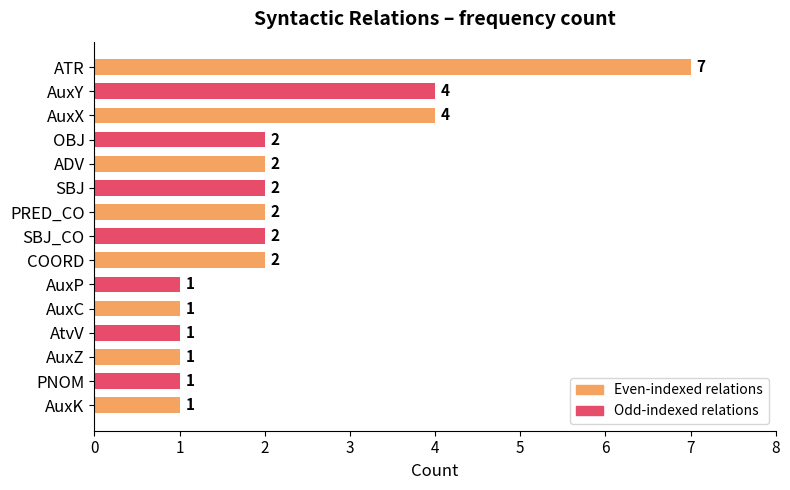

What is the sum of the values at PRED_CO and AuxK?

3